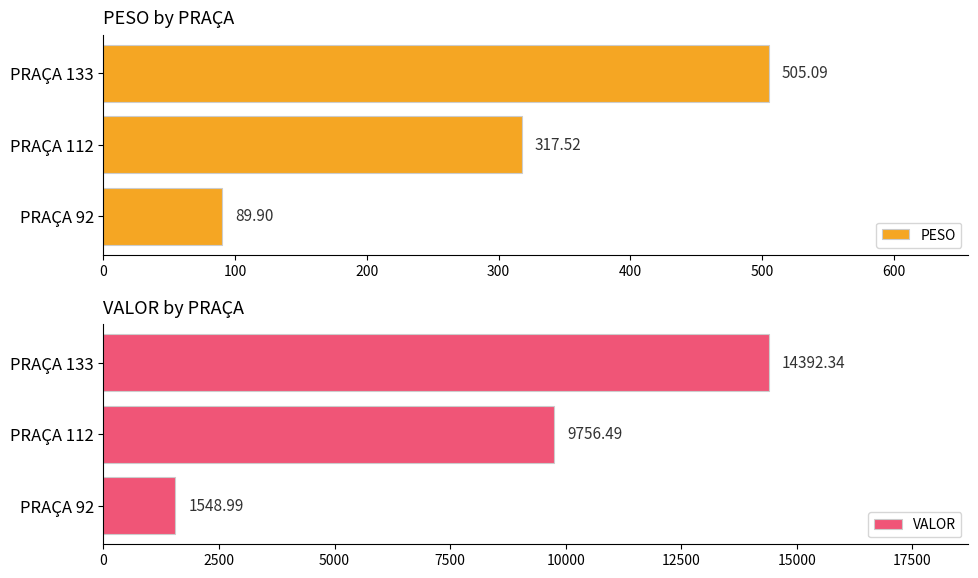

What is the sum of the PESO values at PRAÇA 133 and PRAÇA 92?

595.0